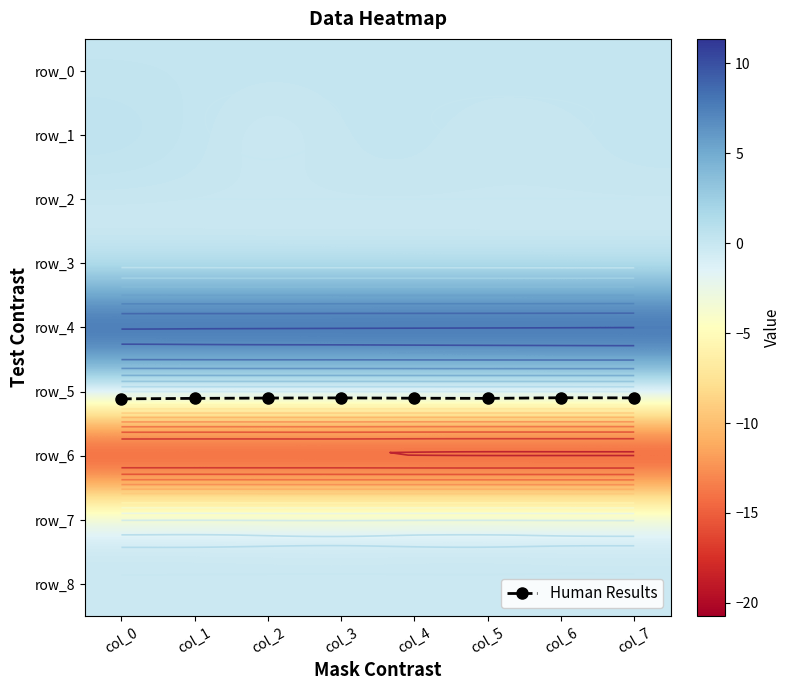

Which has a higher value, col_5 or col_6?

col_5